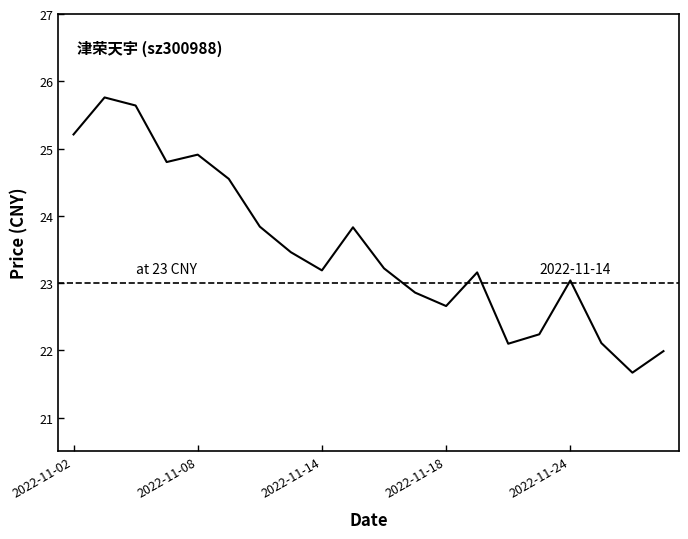

What is the difference between the maximum and minimum values?

4.1